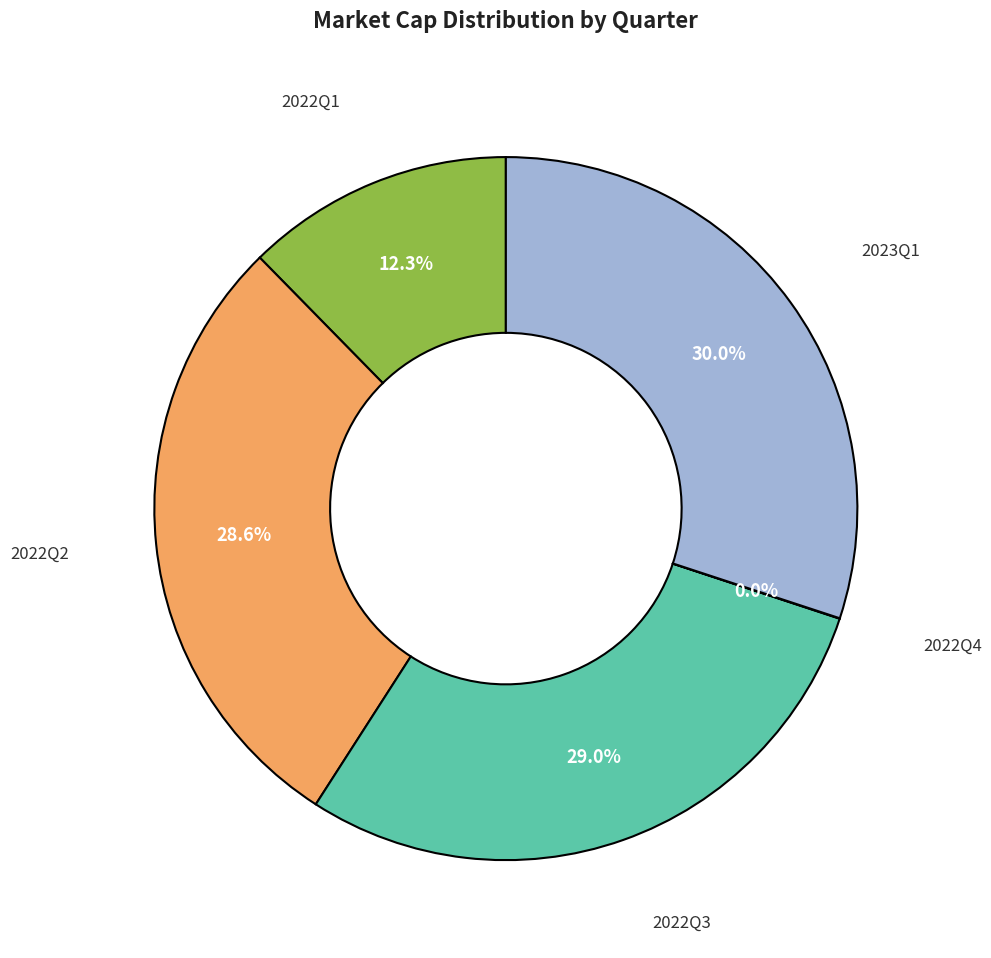

Is there a majority slice in this chart?

No